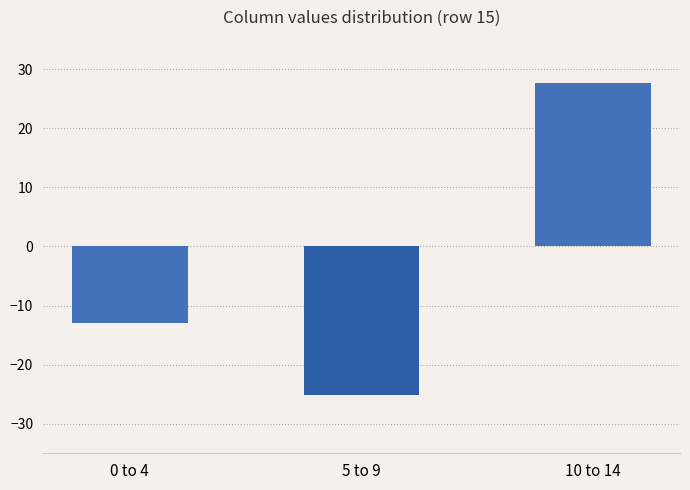

What is the label of the 2nd bar from the left?

5 to 9